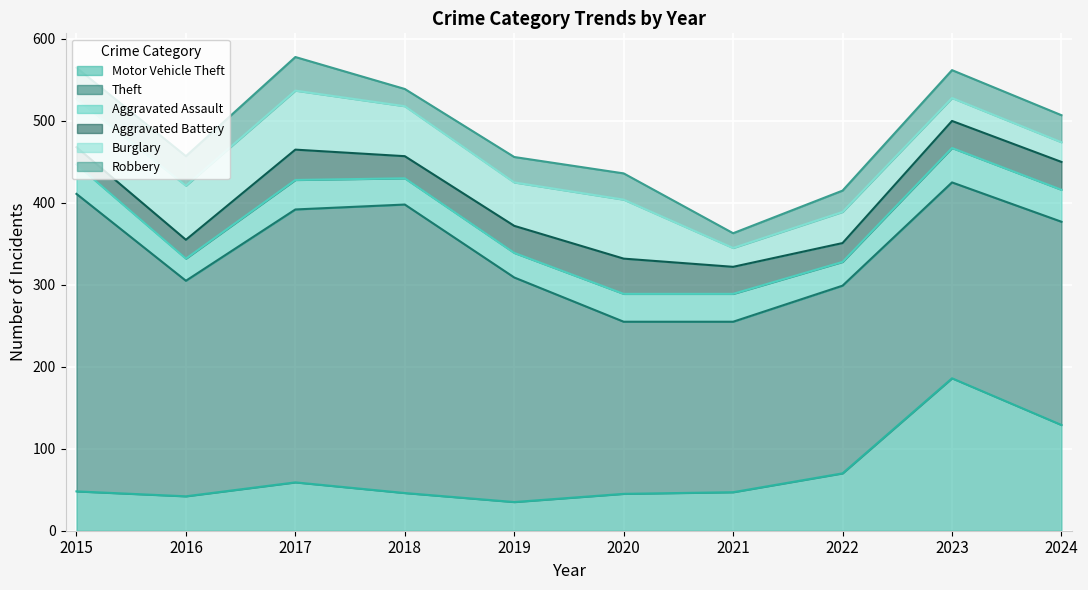

Where is the first local minimum for Burglary?

2019